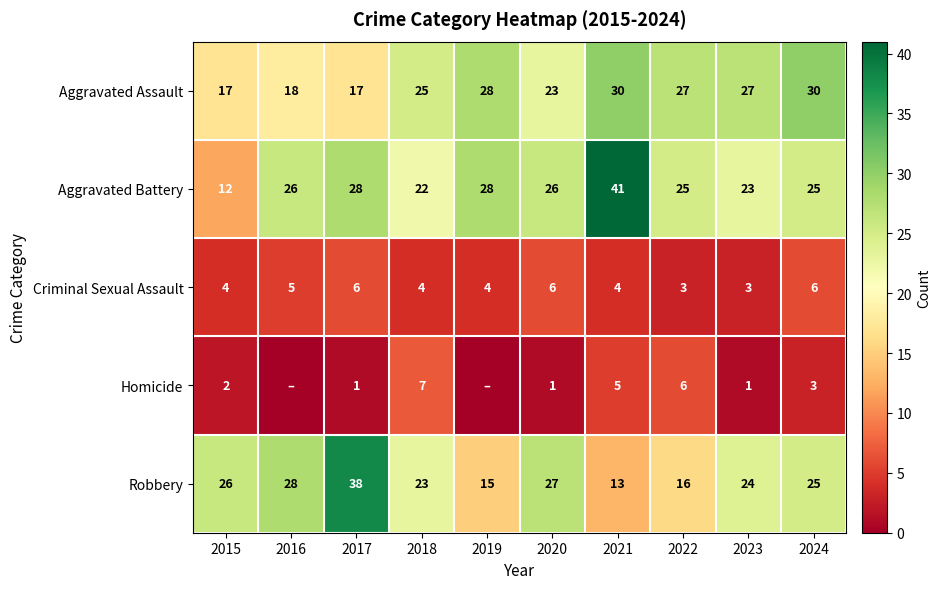

True or false: Aggravated Battery has a value of 25 at 2022.

True